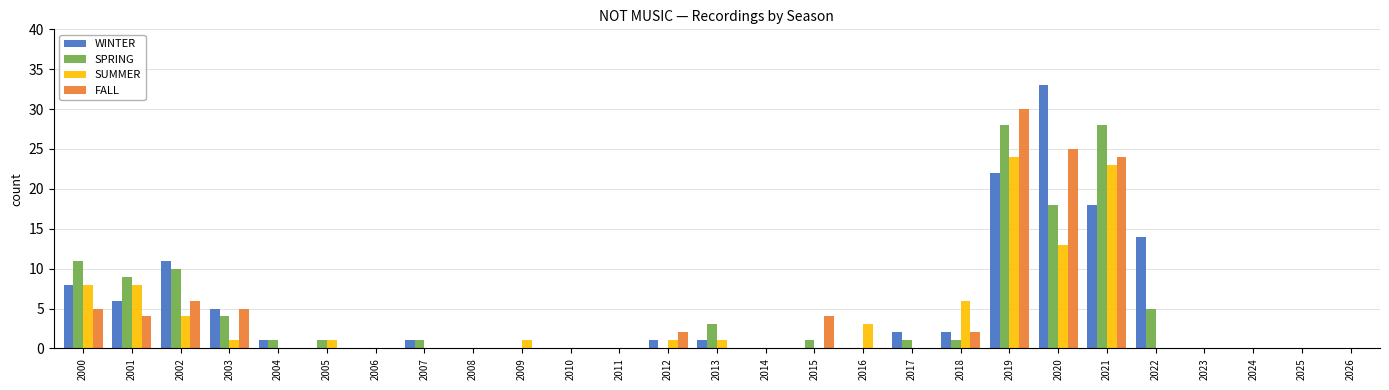

What is the difference between the FALL values at 2018 and 2021?

22